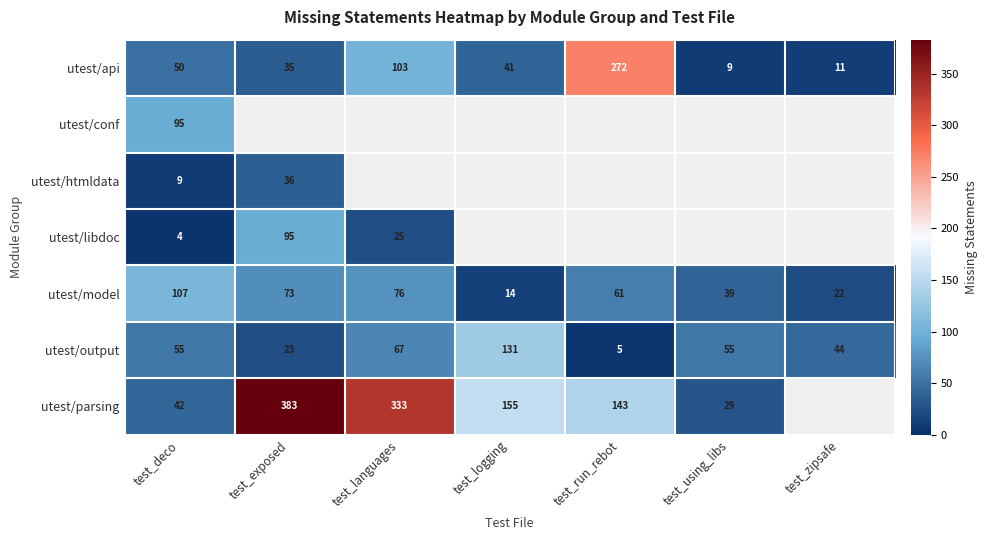

Is it true that utest/output equals 23 at test_exposed?

True